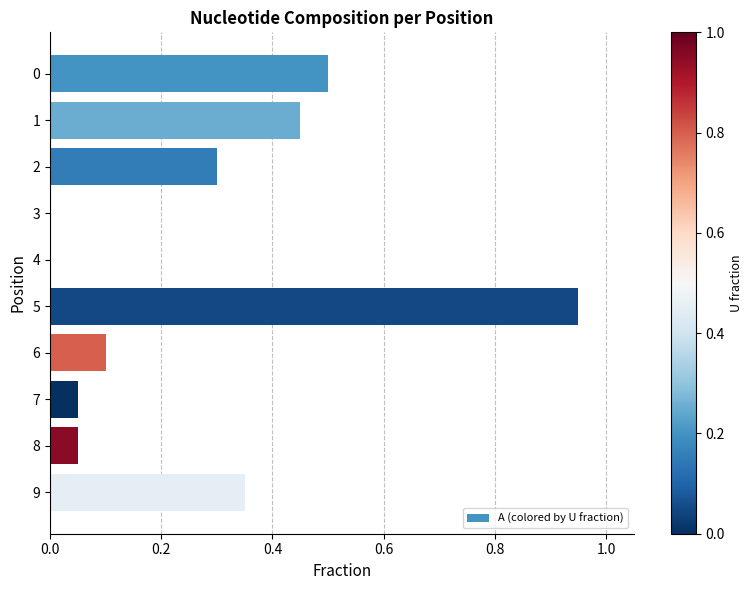

The chart shows a value of 0.1 at 6. True or false?

True